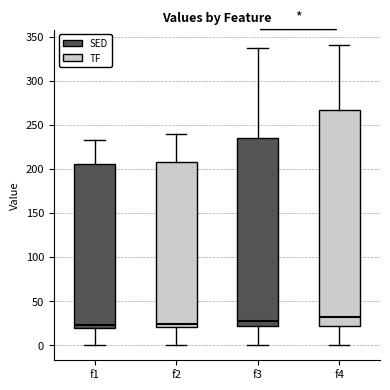

Comparing the boxes themselves (not the whiskers), which one is the tallest?

f4